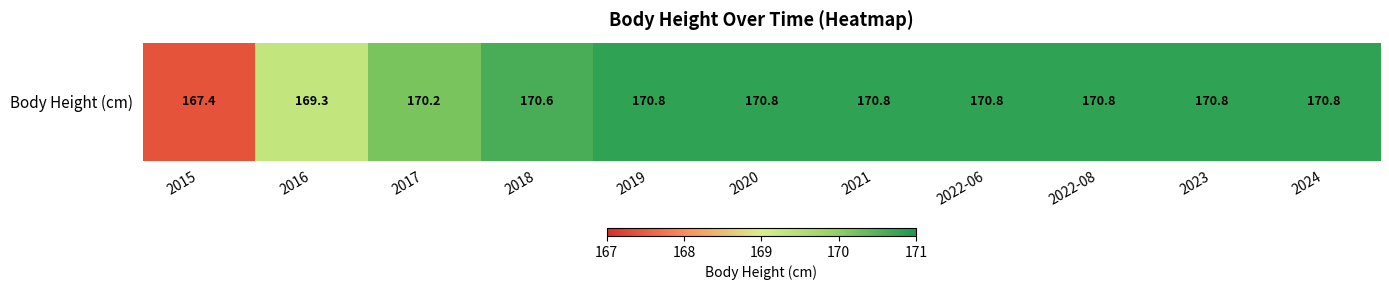

The chart shows a value of 170.2 at 2017. True or false?

True